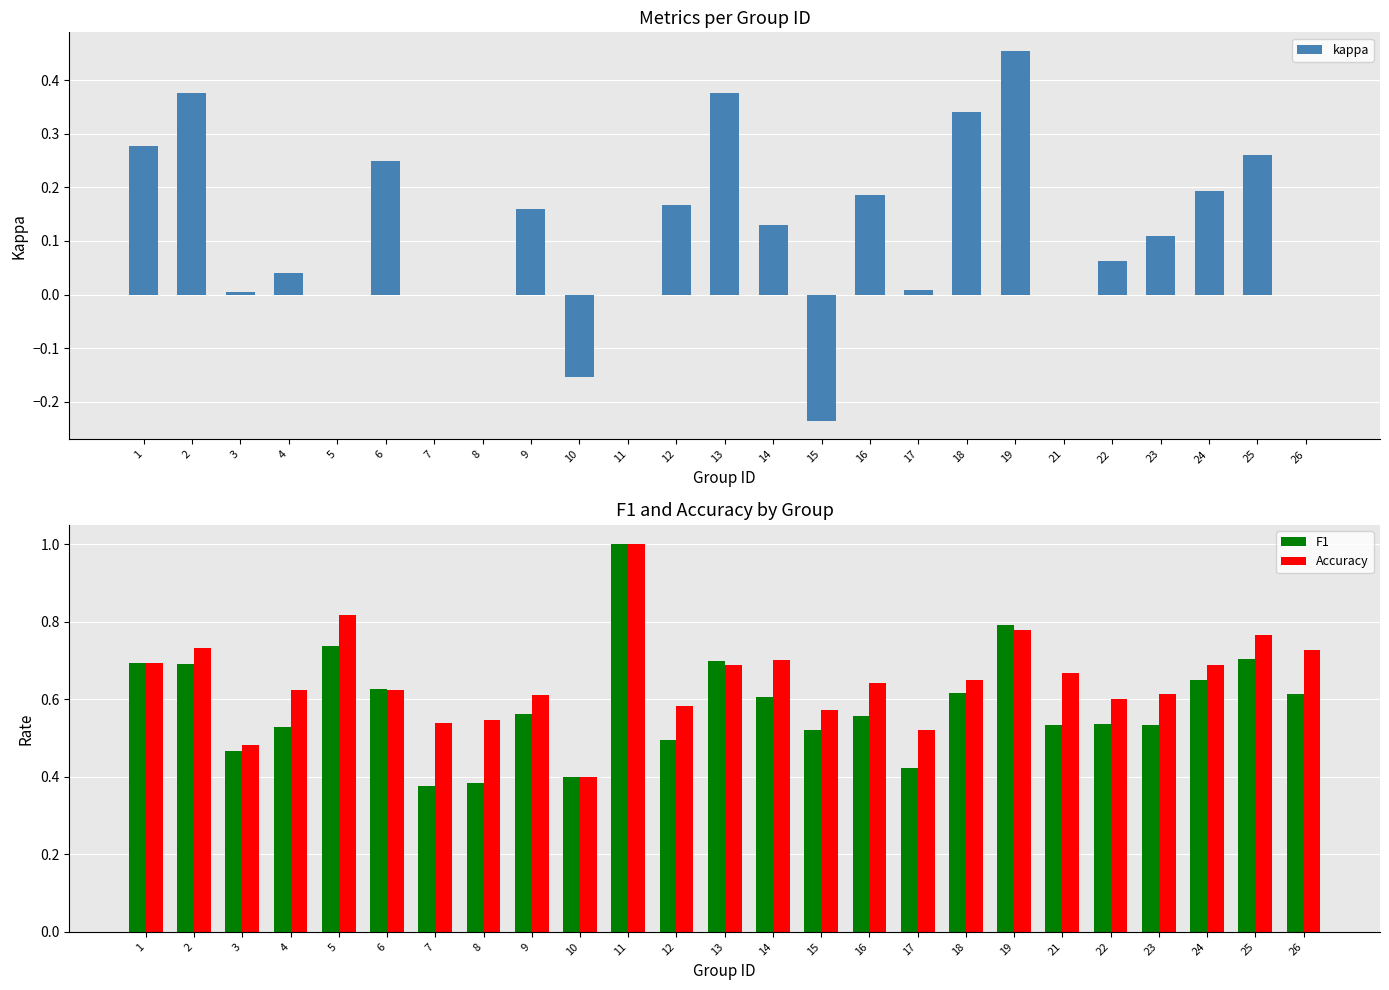

The value of kappa at 19 is 0.7. True or false?

False